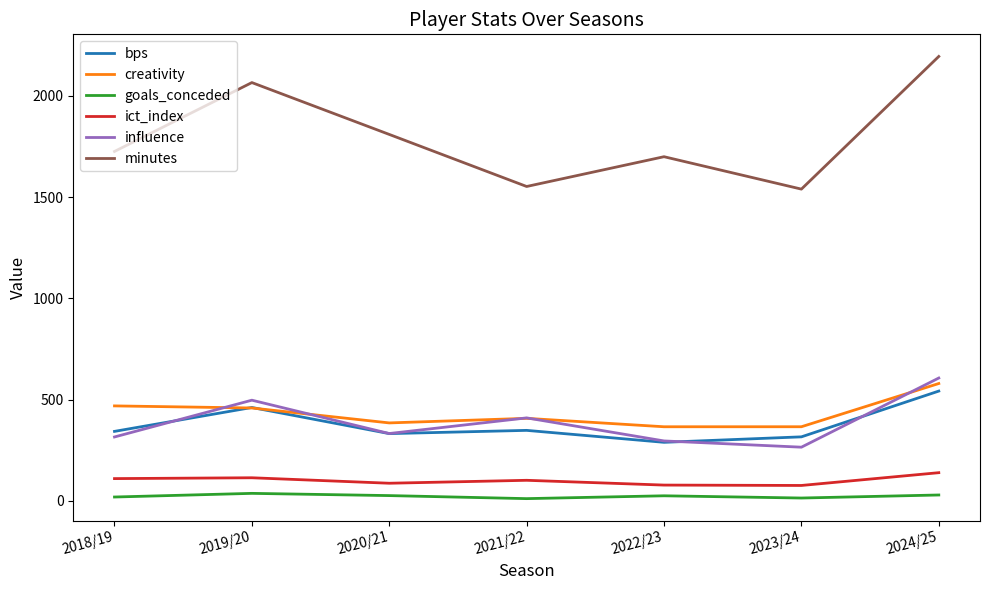

What is the greatest value displayed?

2194.0